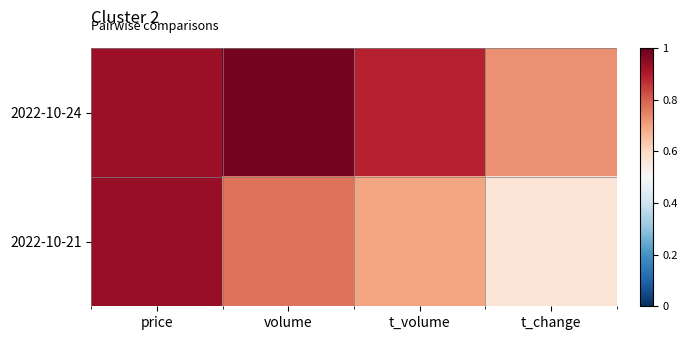

Which series has the largest total across all categories?

2022-10-24